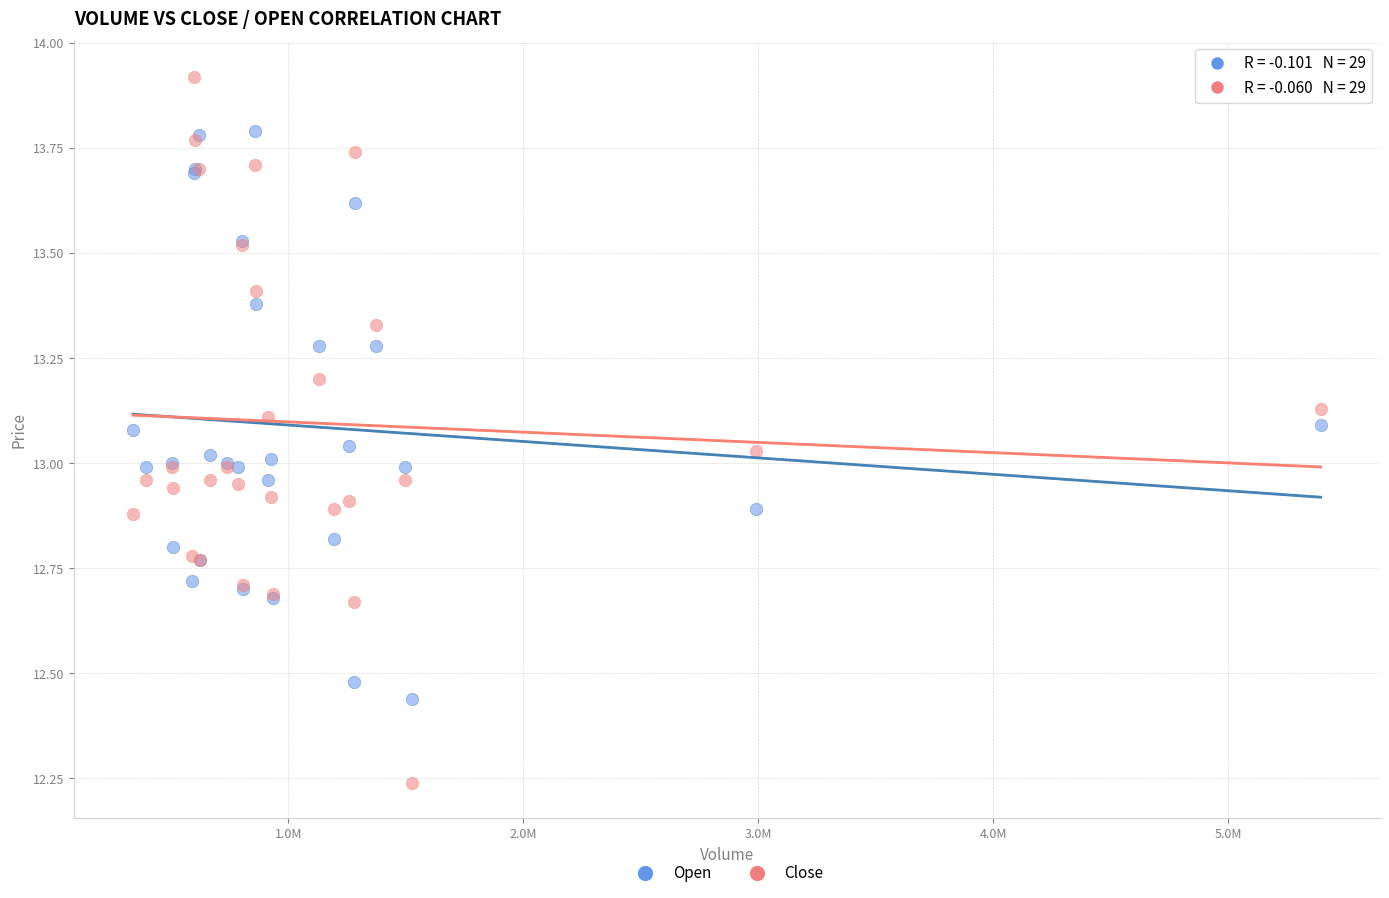

Which series reaches the maximum Y coordinate?

Close